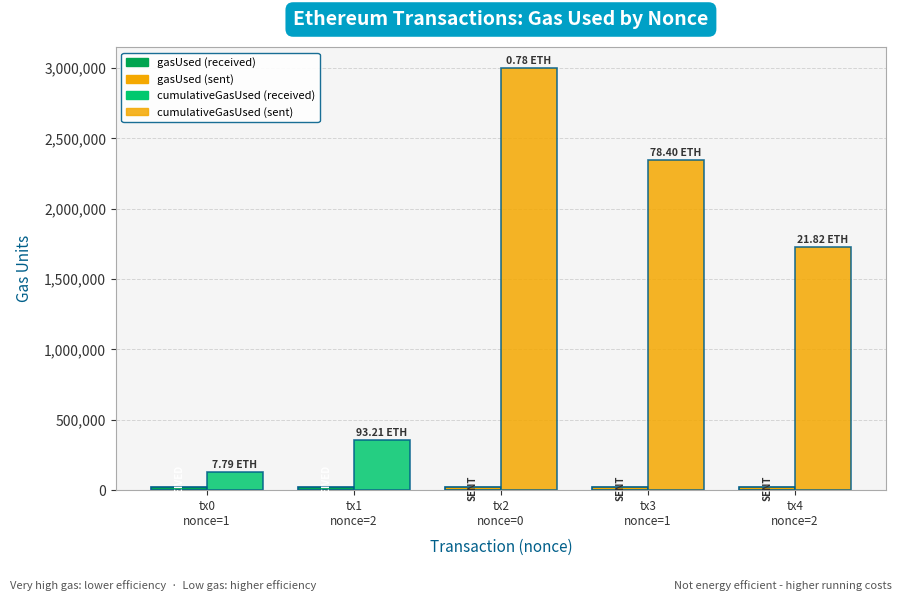

Is it true that cumulativeGasUsed equals 355000 at tx1
nonce=2?

True